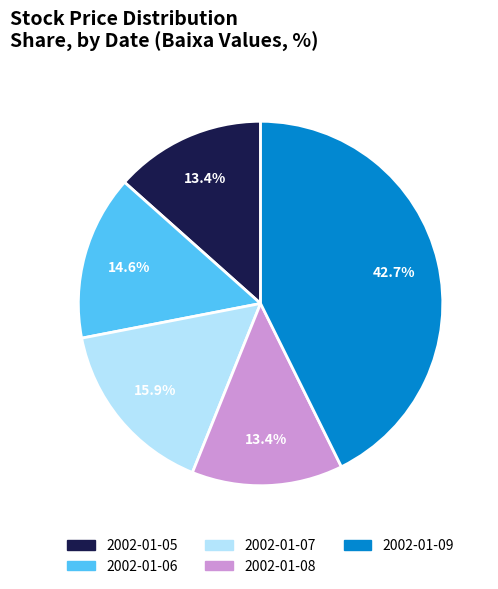

Is it true that 2002-01-07 is 16% of the pie?

True